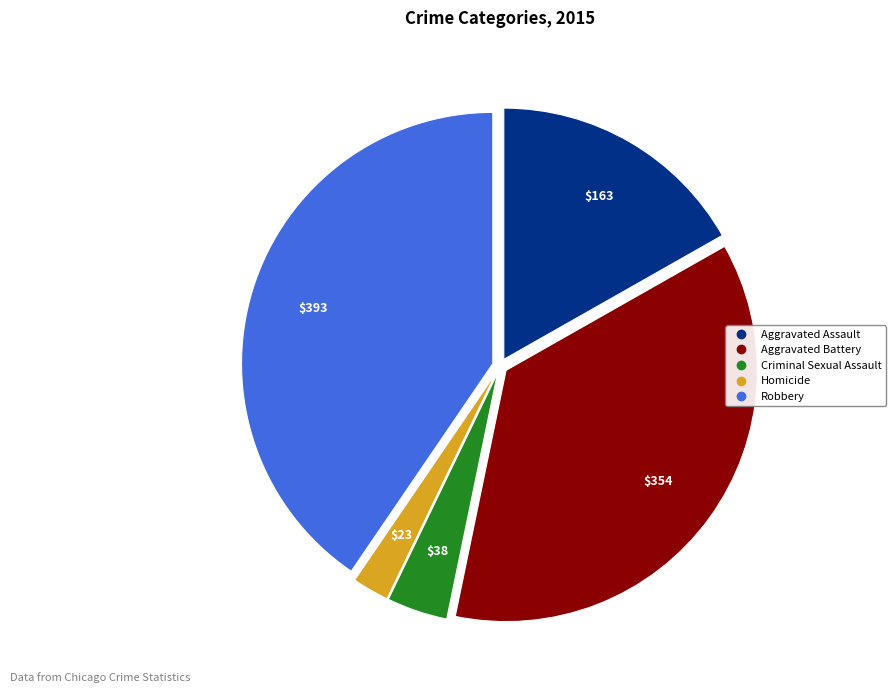

The Aggravated Battery slice represents 24% of the pie. True or false?

False